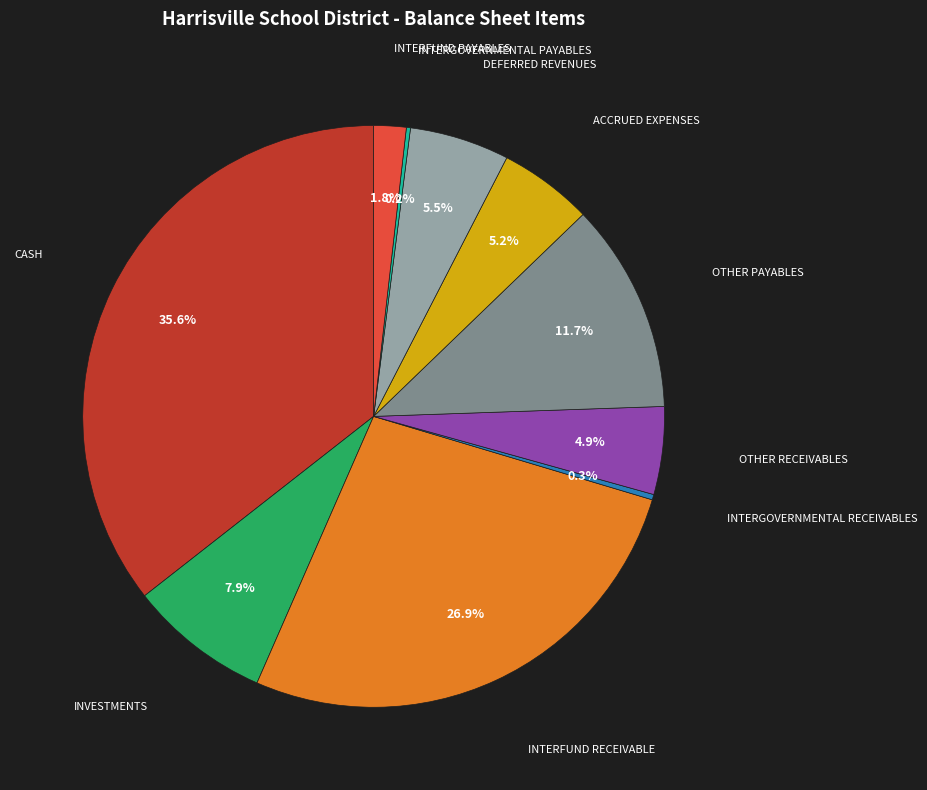

Does any single category account for the majority?

No